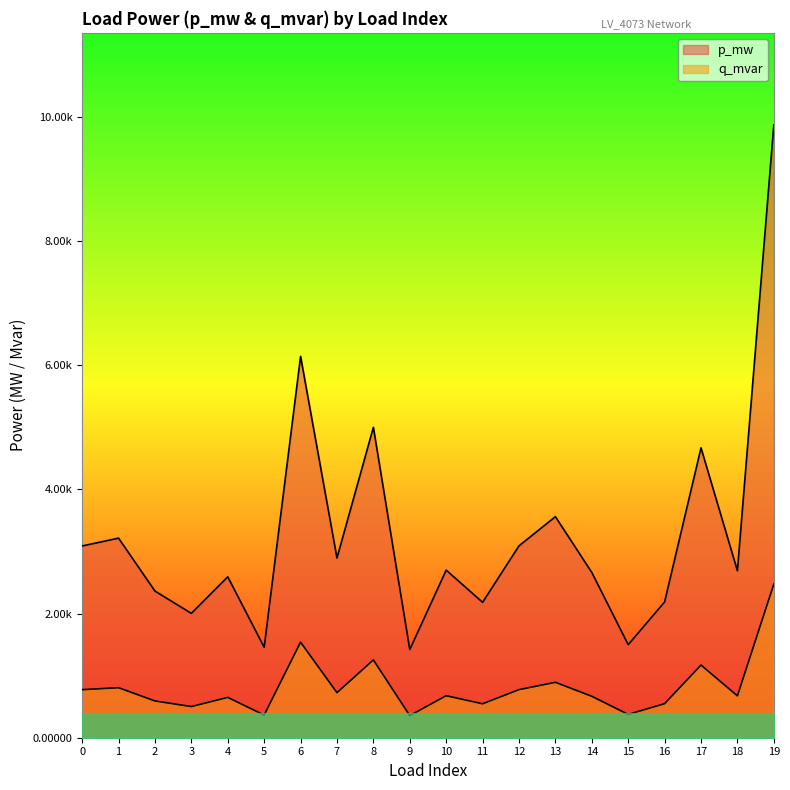

Rank the series by their maximum value, from lowest to highest.

q_mvar, p_mw